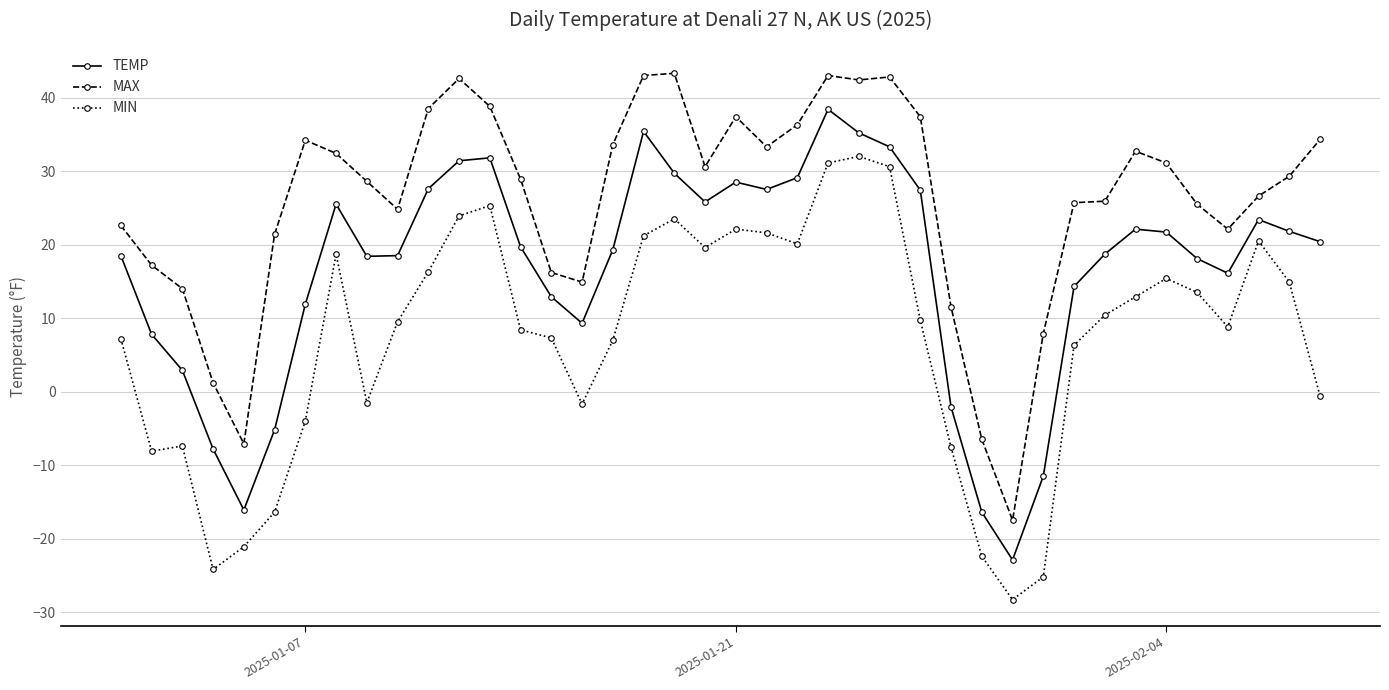

What is the value of the MIN point at the 36th from the left?

13.5